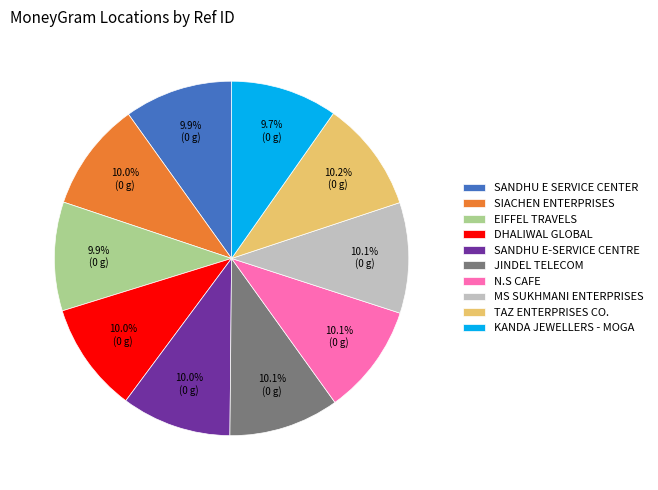

Is the sum of SANDHU E-SERVICE CENTRE and JINDEL TELECOM greater than half?

No